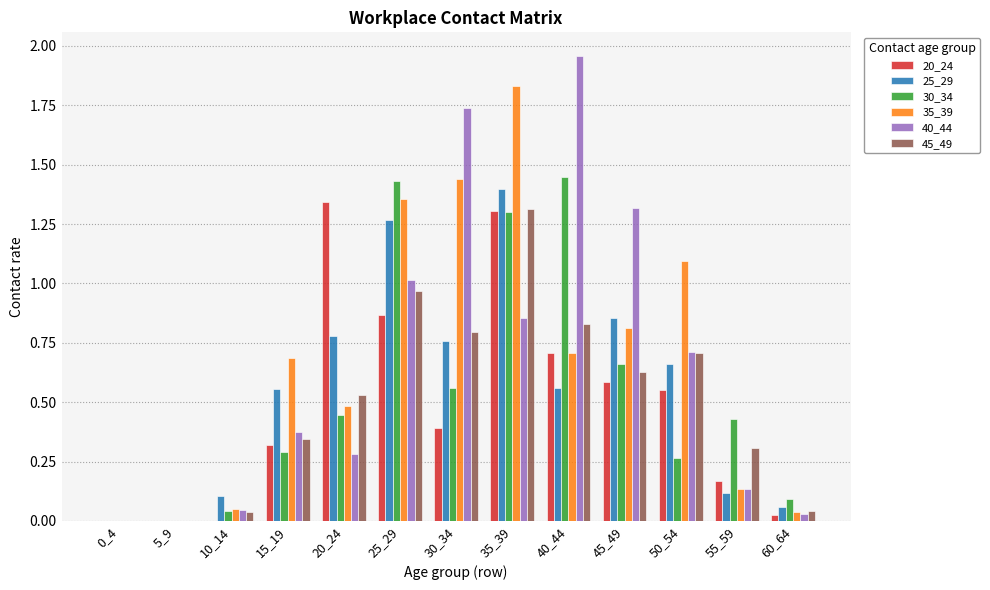

What is the sum of all 30_34 values?

7.0